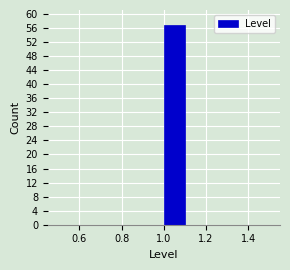

Which range on the x-axis has the tallest bar?

1.0 to 1.1